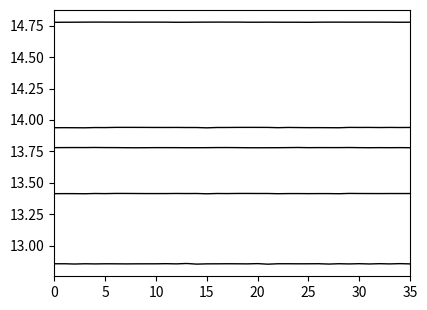

Is it true that 5-month equals 22.1 at 27?

False